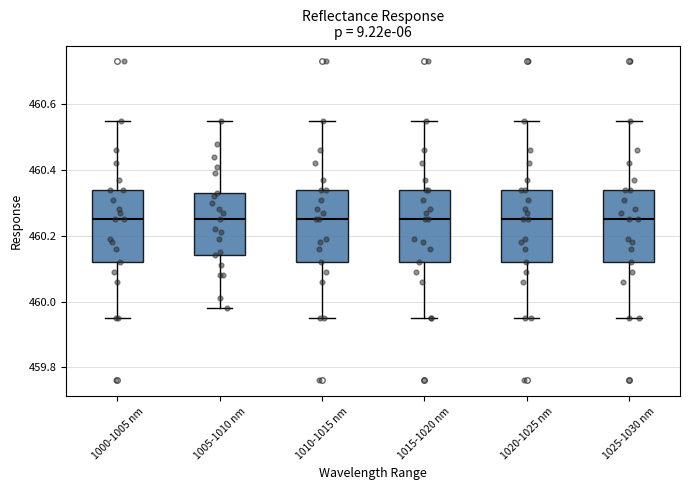

Reading left to right, transcribe this box plot: for each box, give where its median line is, the range the box spans, and where its two whiskers end, as read against the y-axis. The values are not printed on the chart, so give them approximately, as read against the axis.

1000-1005 nm: median 460.26, box 460.12 to 460.34, whiskers 459.96 to 460.56
1005-1010 nm: median 460.26, box 460.14 to 460.34, whiskers 459.98 to 460.56
1010-1015 nm: median 460.26, box 460.12 to 460.34, whiskers 459.96 to 460.56
1015-1020 nm: median 460.26, box 460.12 to 460.34, whiskers 459.96 to 460.56
1020-1025 nm: median 460.26, box 460.12 to 460.34, whiskers 459.96 to 460.56
1025-1030 nm: median 460.26, box 460.12 to 460.34, whiskers 459.96 to 460.56